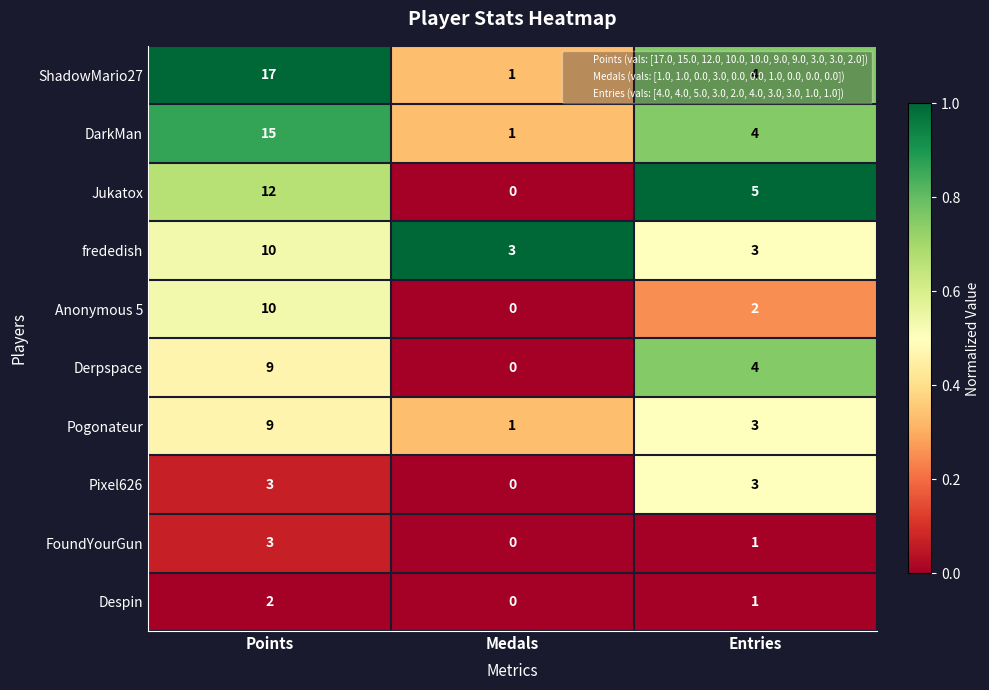

Which category has the highest value across all series?

Points